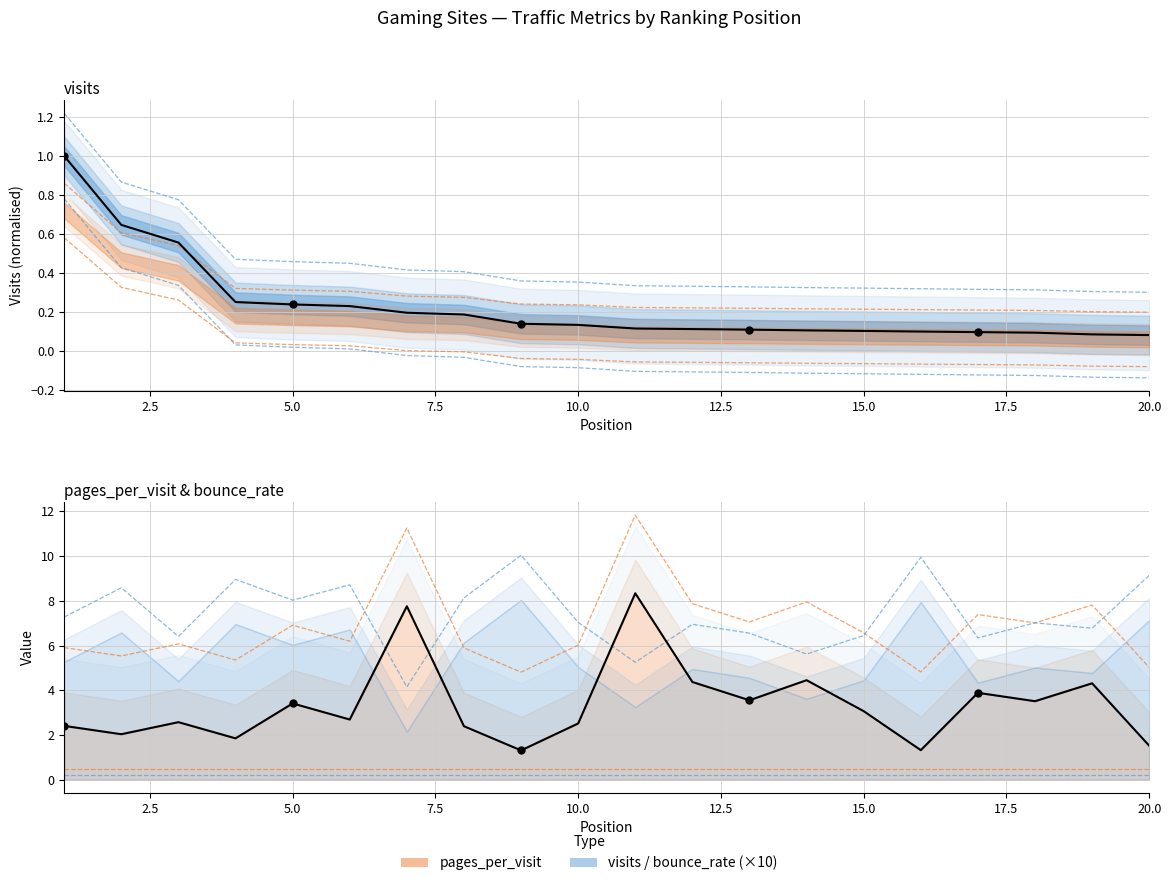

Which series has the widest spread of Y values?

pages_per_visit